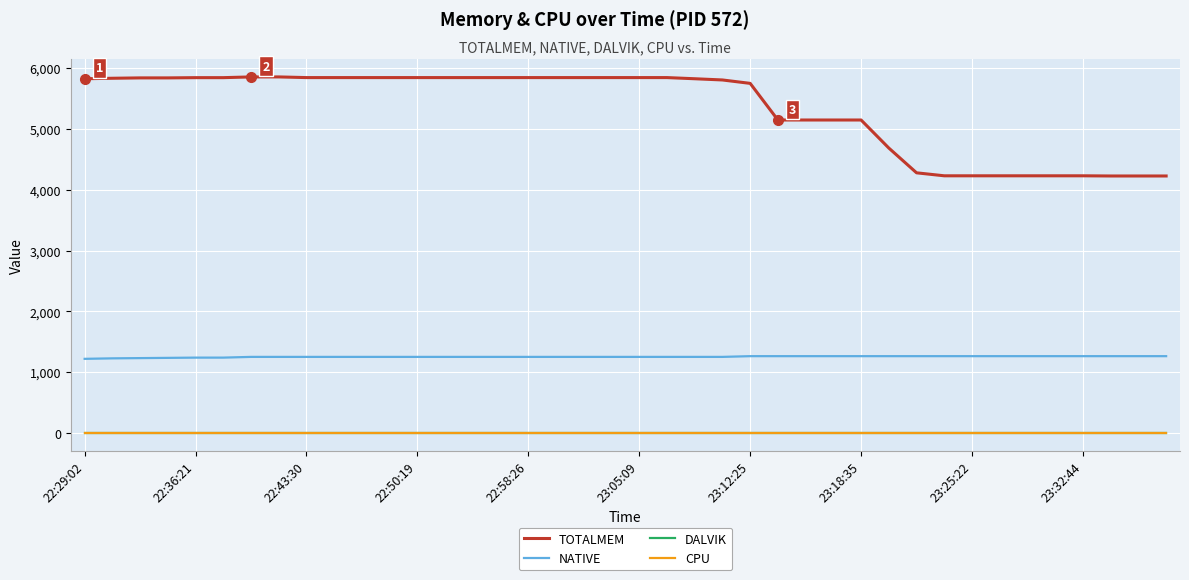

Reading left to right, transcribe all the data shown in this chart.

TOTALMEM: 5823	5831	5837	5837	5841	5841	5853	5853	5842	5842	5842	5842	5842	5842	5842	5842	5842	5842	5842	5842	5842	5842	5823	5803	5747	5145	5145	5145	5145	4684	4277	4228	4228	4228	4228	4228	4228	4225	4225	4225
NATIVE: 1220	1228	1232	1236	1240	1240	1252	1252	1252	1252	1252	1252	1252	1252	1252	1252	1252	1252	1252	1252	1252	1252	1252	1252	1264	1264	1264	1264	1264	1264	1264	1264	1264	1264	1264	1264	1264	1264	1264	1264
DALVIK: 0	0	0	0	0	0	0	0	0	0	0	0	0	0	0	0	0	0	0	0	0	0	0	0	0	0	0	0	0	0	0	0	0	0	0	0	0	0	0	0
CPU: 0	0	0	0	0	0	0	0	0	0	0	0	0	0	0	0	0	0	0	0	0	0	0	0	0	0	0	0	0	0	0	0	0	0	0	0	0	0	0	0